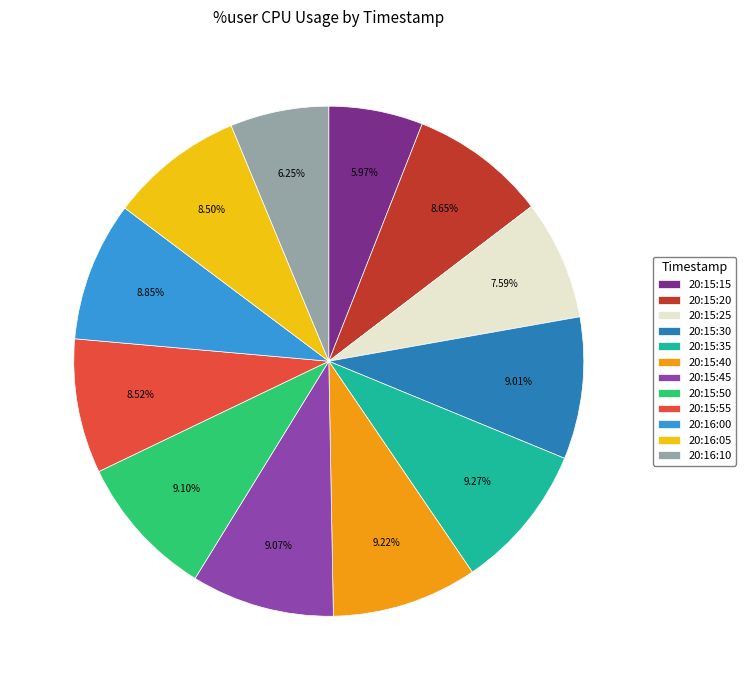

Which has a higher value, 20:15:35 or 20:16:10?

20:15:35